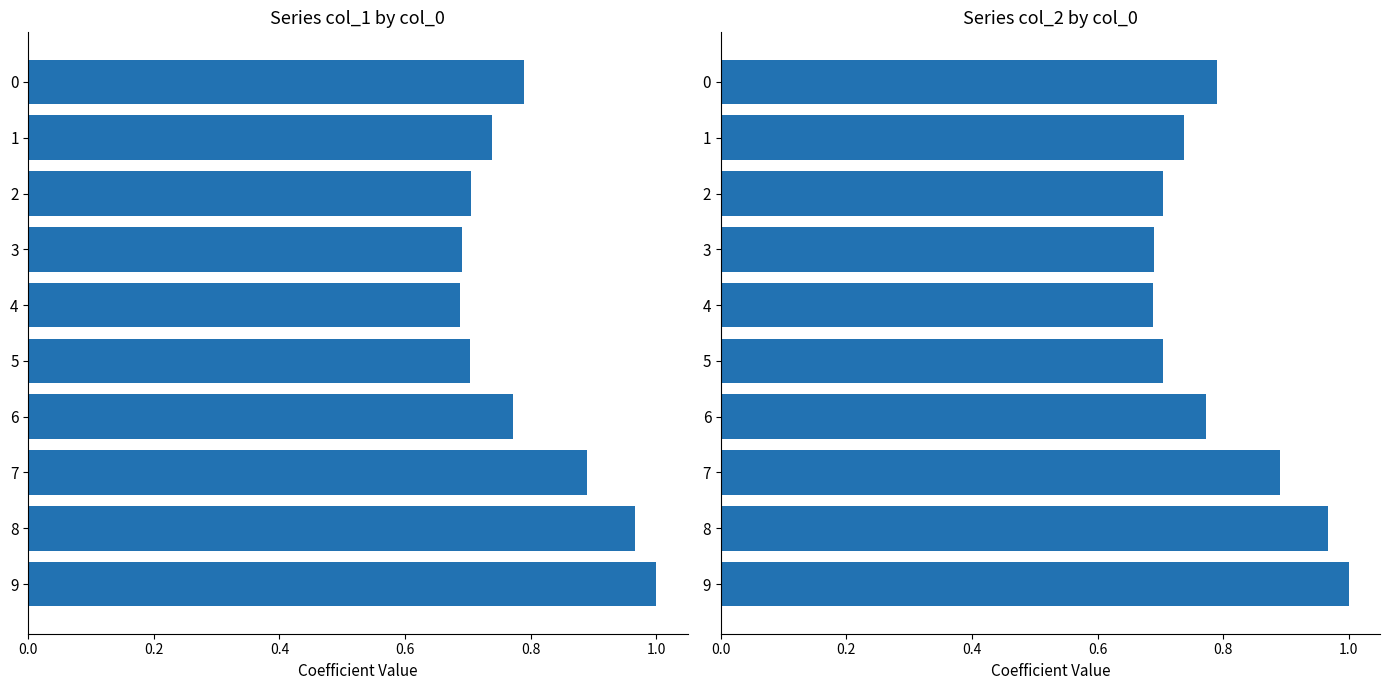

Between 1 and 9, which series saw the biggest shift?

col_1